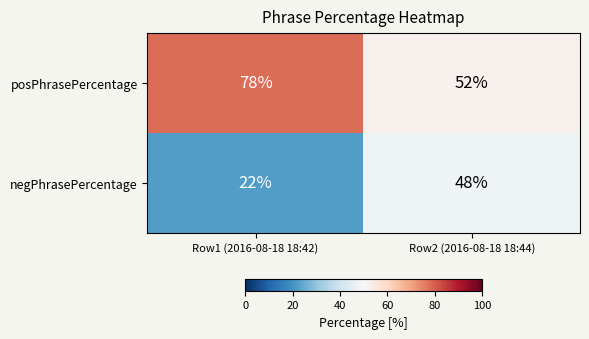

Which series has the largest total across all categories?

posPhrasePercentage